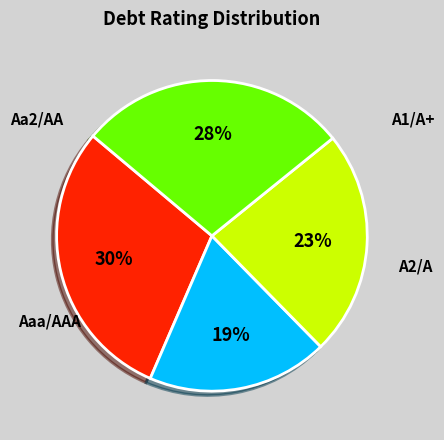

Between A2/A and Aa2/AA, which is larger?

A2/A